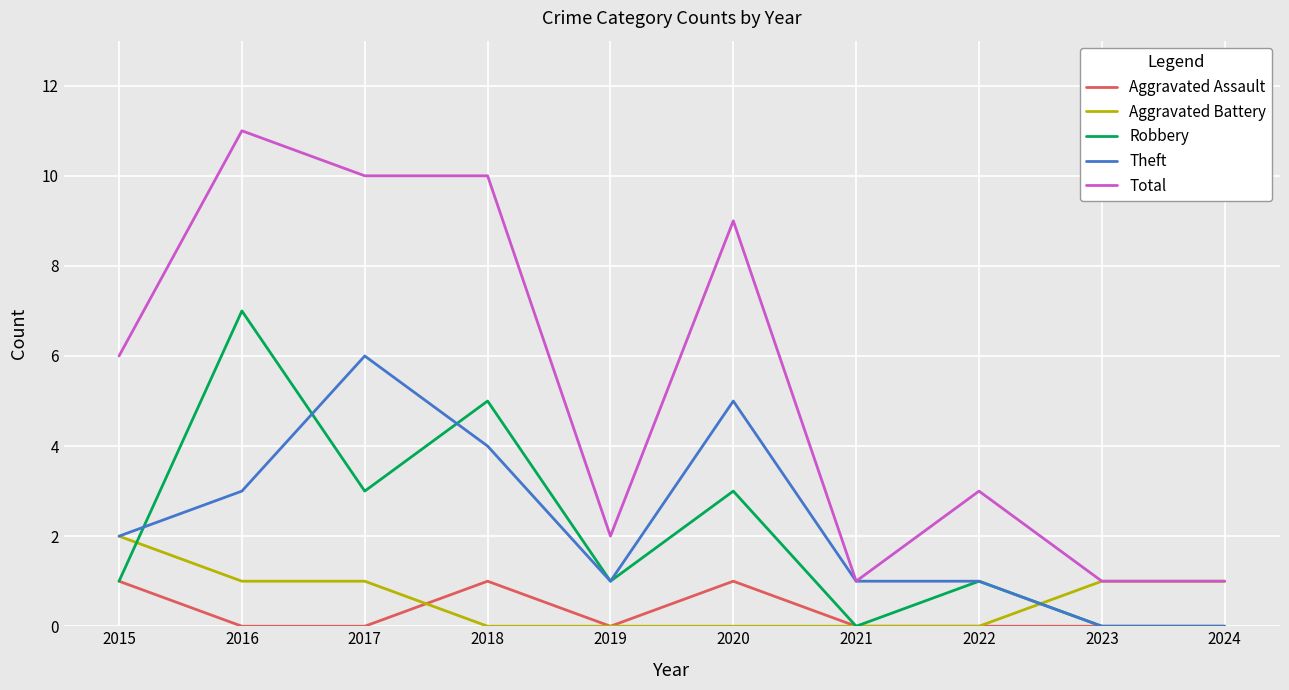

Is it true that Aggravated Battery equals 1 at 2020?

False